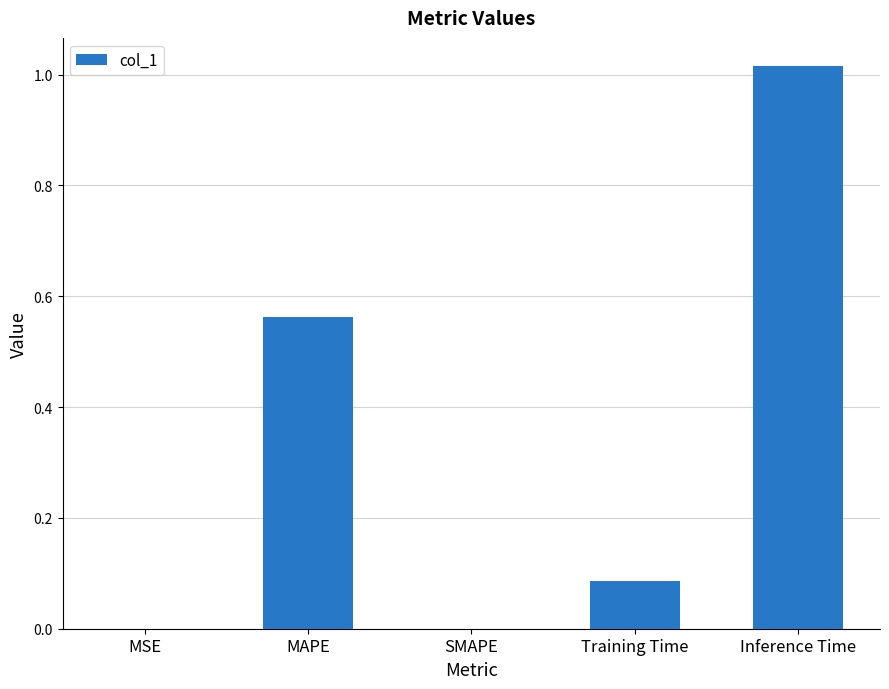

At which category does the chart reach its peak across all series?

Inference Time